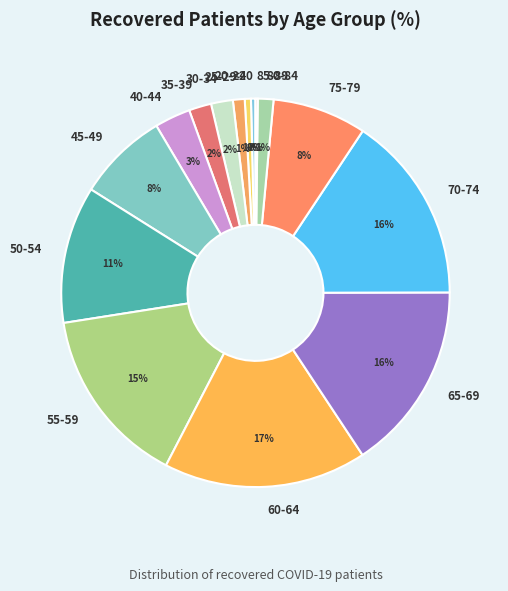

To the nearest percent, what is the difference between the largest and smallest slice percentages?

17%